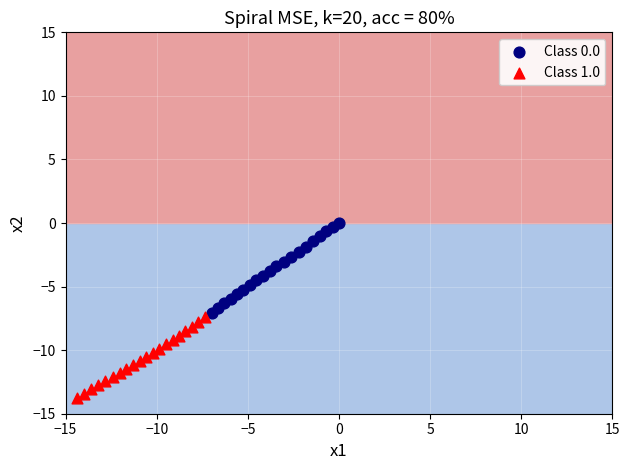

Which series has the largest Y range (max minus min)?

Class 0.0